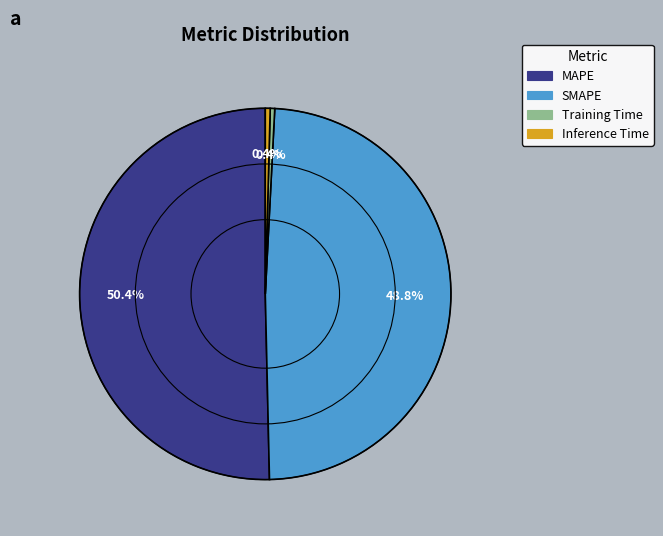

Between SMAPE and MAPE, which is larger?

MAPE